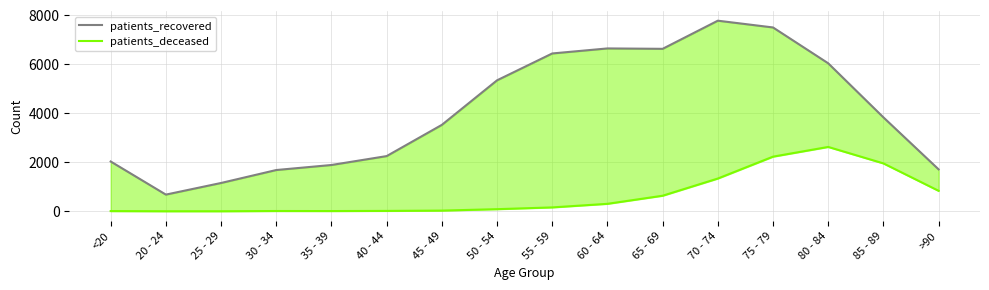

Does the chart have visible grid lines?

Yes